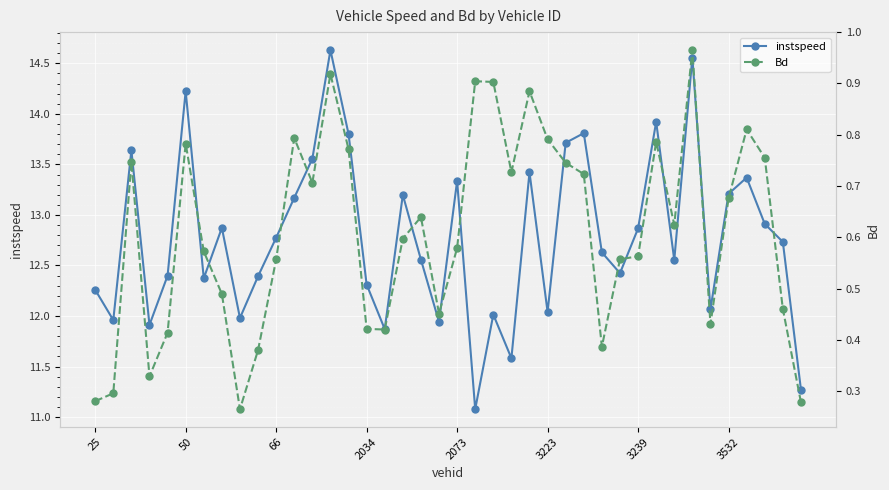

At which category does the chart reach its peak across all series?

13